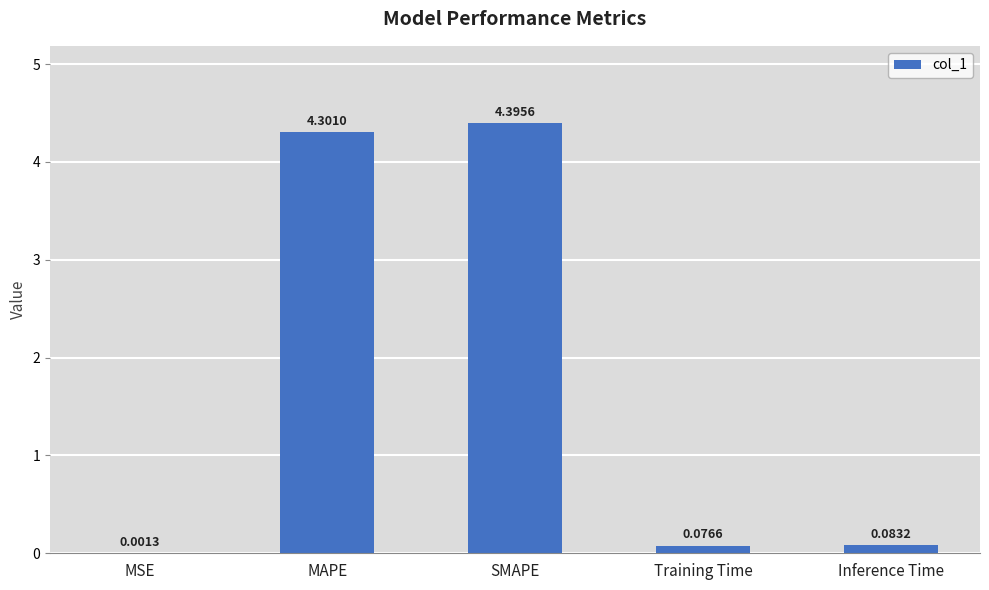

What is the sum of all values?

8.9